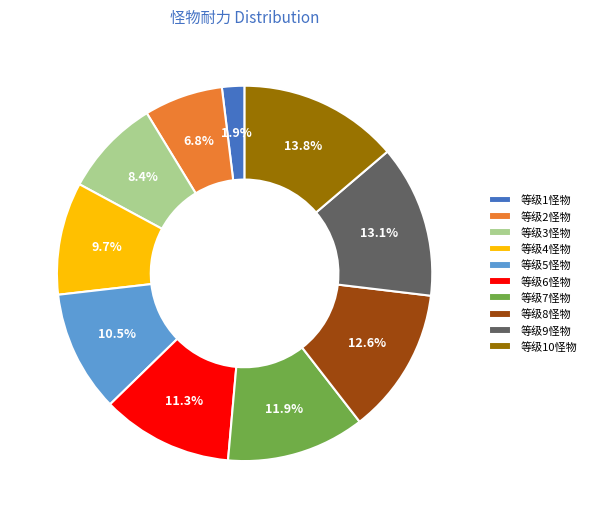

To the nearest percent, what is the difference between the largest and smallest slice percentages?

12%